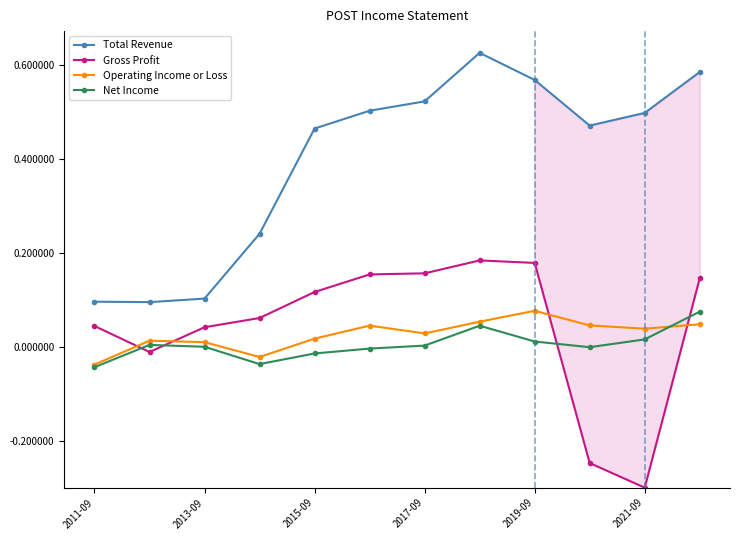

Reading left to right, extract all data points from this chart.

Total Revenue: 0.1	0.1	0.1	0.2	0.5	0.5	0.5	0.6	0.6	0.5	0.5	0.6
Gross Profit: 0.0	-0.0	0.0	0.1	0.1	0.2	0.2	0.2	0.2	-0.2	-0.3	0.1
Operating Income or Loss: -0.0	0.0	0.0	-0.0	0.0	0.0	0.0	0.1	0.1	0.0	0.0	0.0
Net Income: -0.0	0.0	0.0	-0.0	-0.0	-0.0	0.0	0.0	0.0	0.0	0.0	0.1